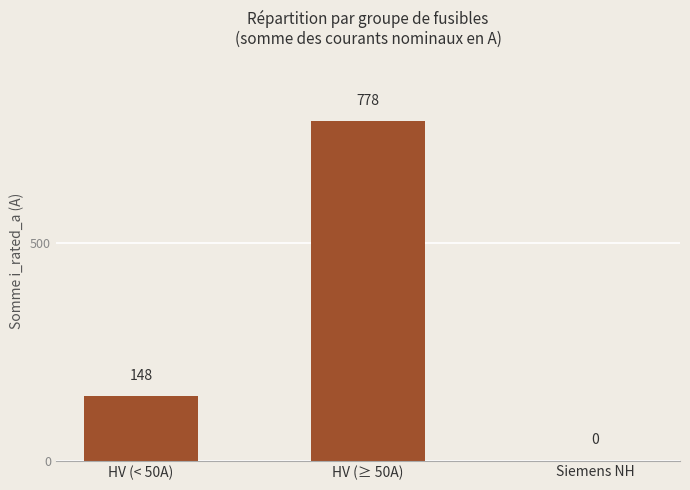

How many values are between 0 and 778?

3